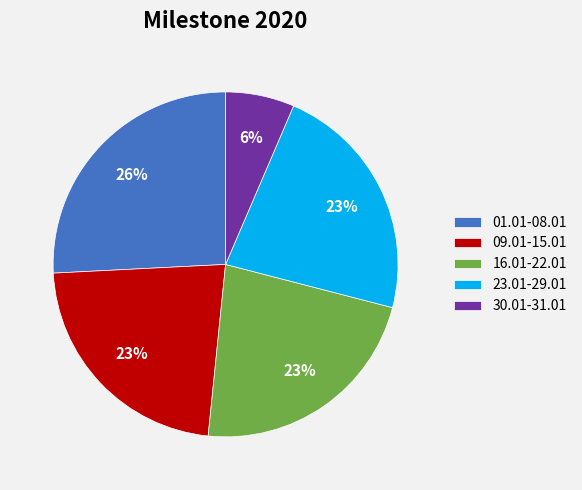

Combined, do 16.01-22.01 and 23.01-29.01 account for over 50%?

No